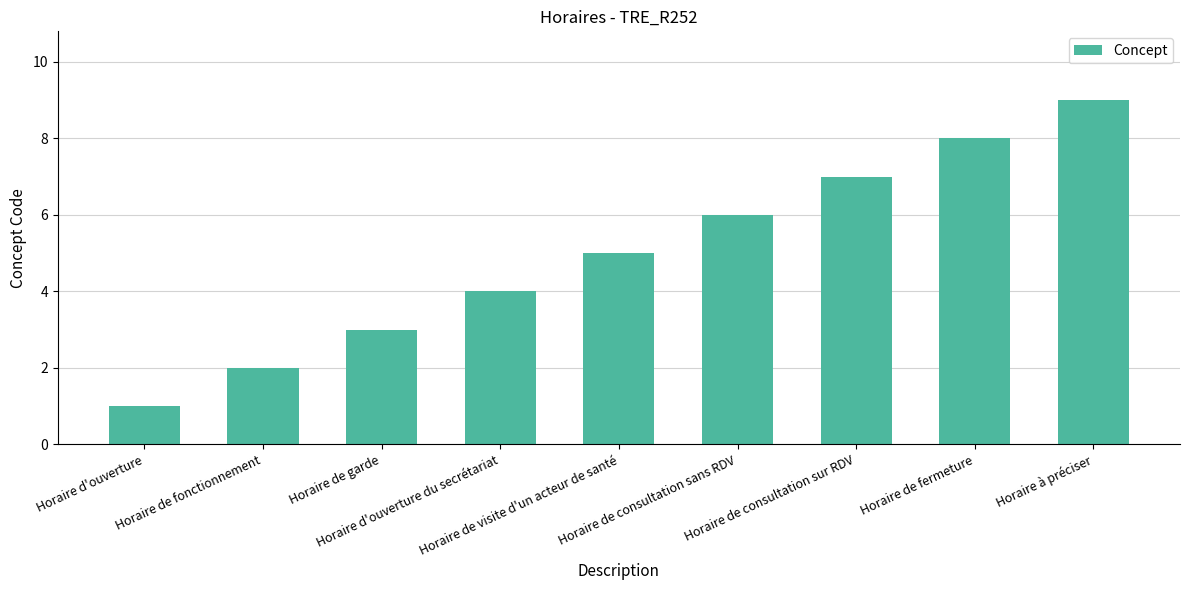

What is the difference between the maximum and minimum values?

8